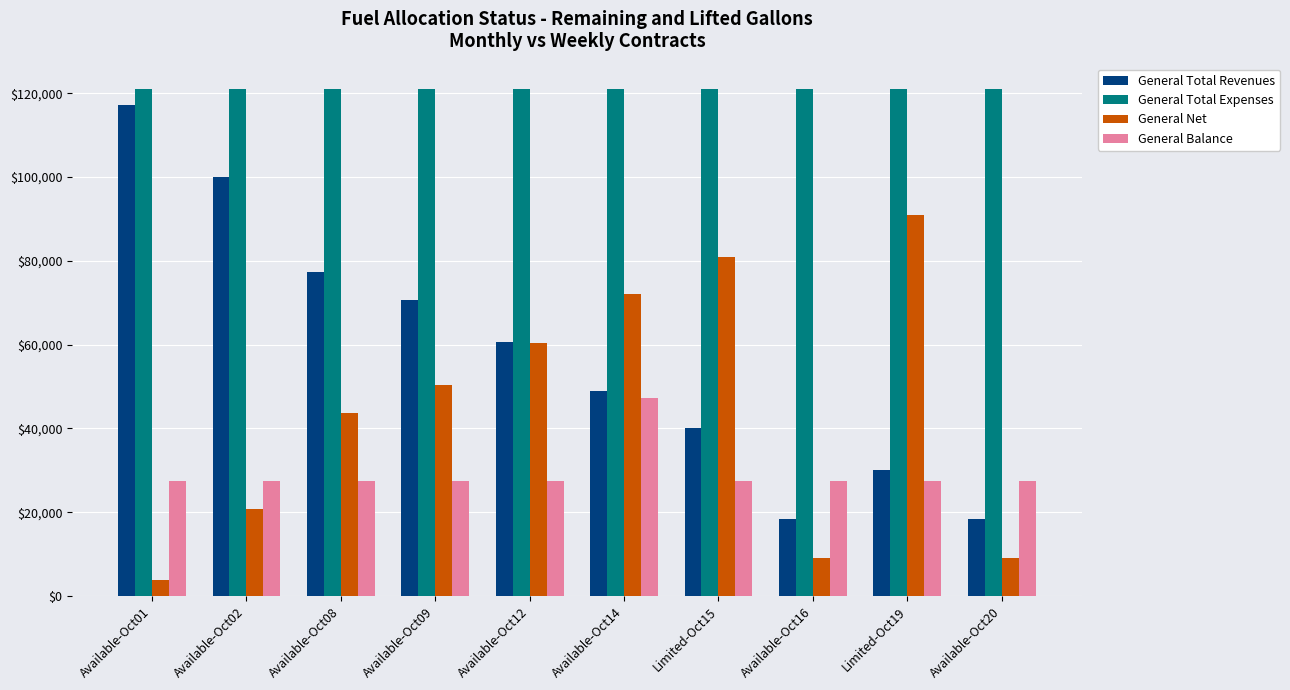

Read the General Total Revenues value at Available-Oct20, to the nearest 10.

18500